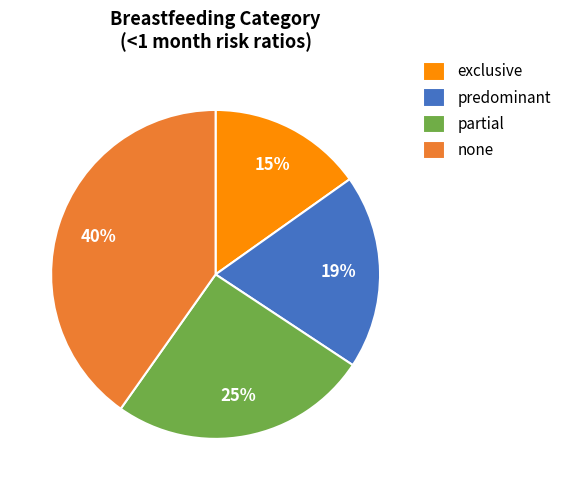

Does any single category account for the majority?

No